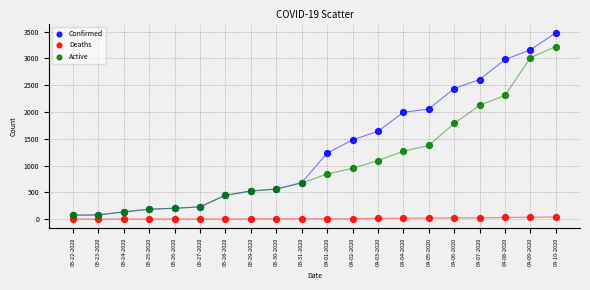

What are all the series names shown in the legend?

Confirmed, Deaths, Active